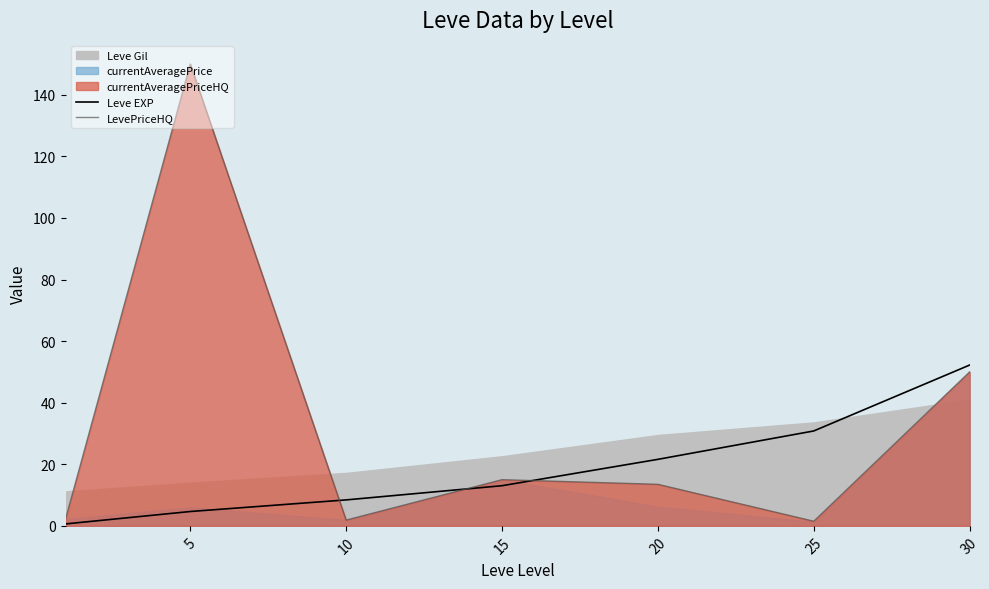

True or false: Leve EXP has a value of 28.6 at 30.

False